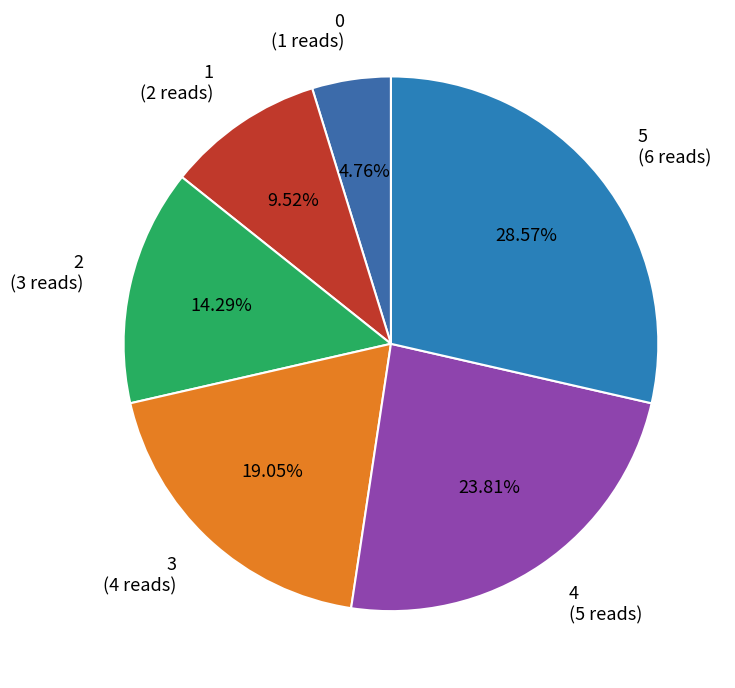

What percentage is NOT represented by 4?

76.2%